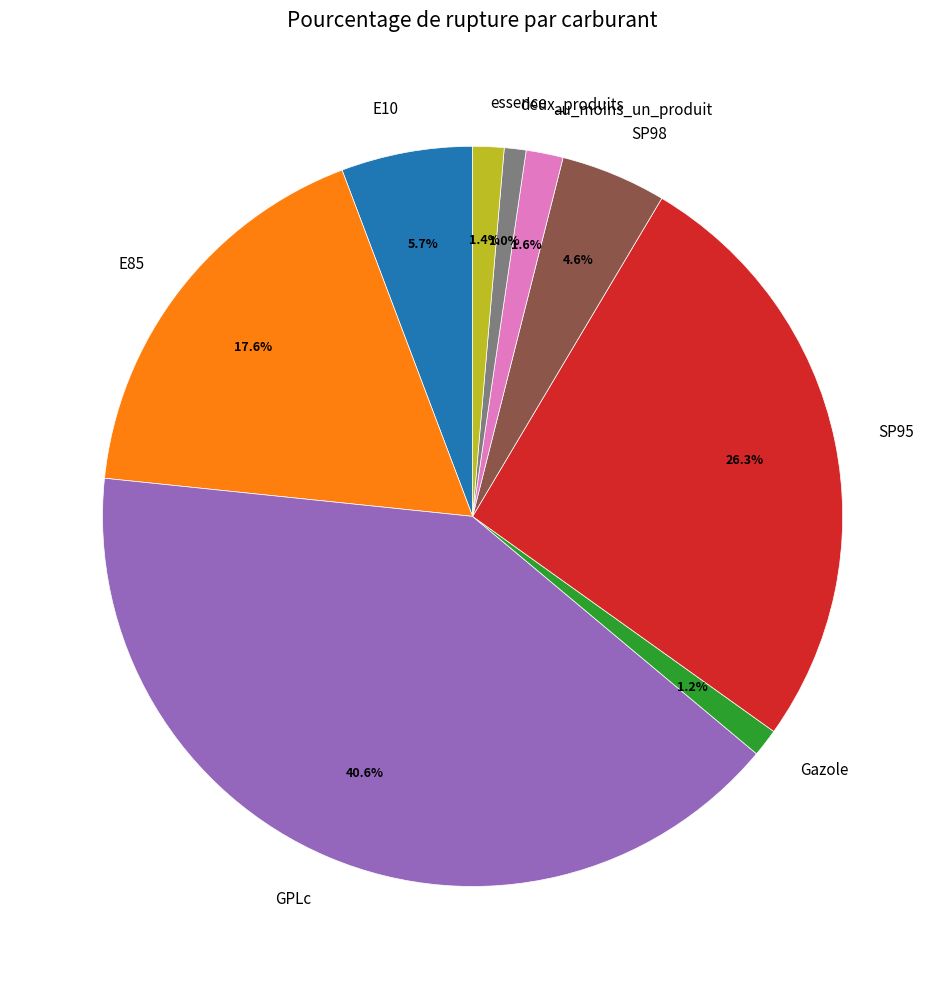

Is there any slice that represents more than half of the pie?

No